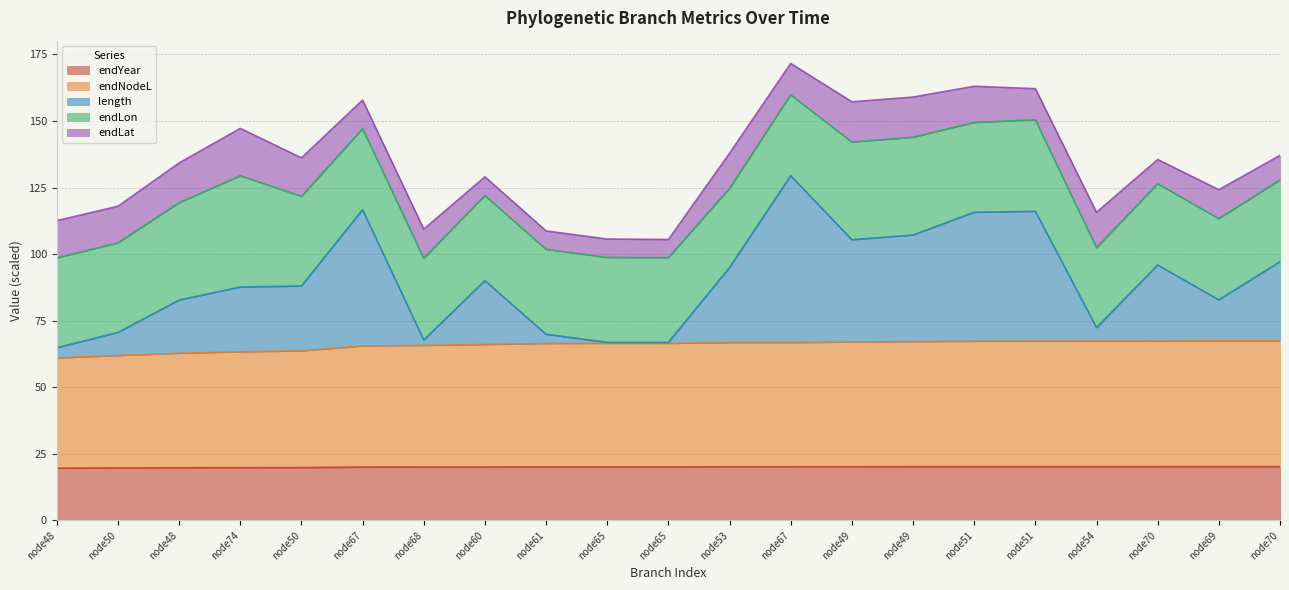

What is the label of the 12th point from the right?

node65